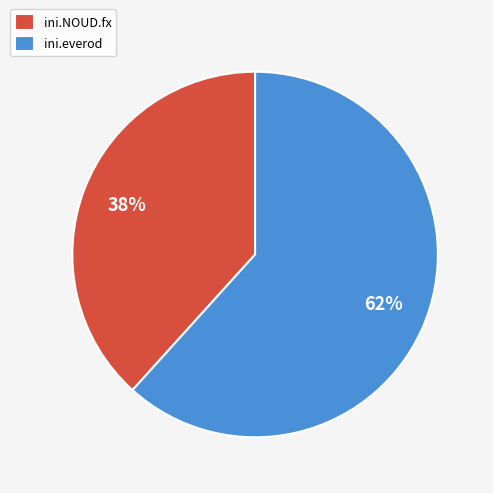

Count the number of slices in the pie.

2